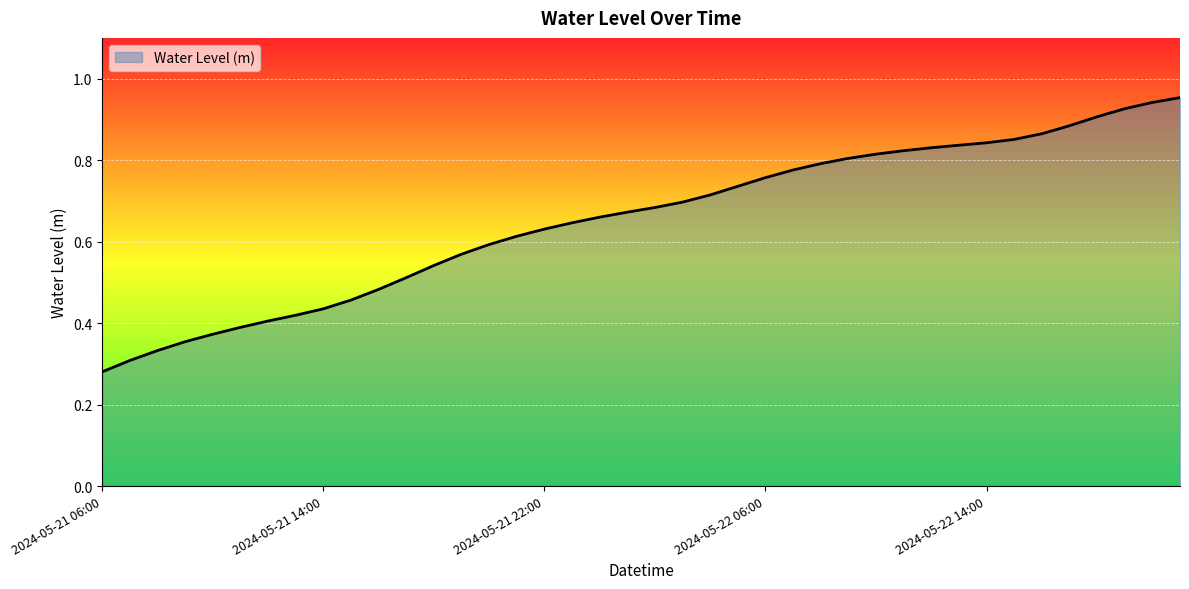

Is this an area chart (filled region under the line)?

Yes